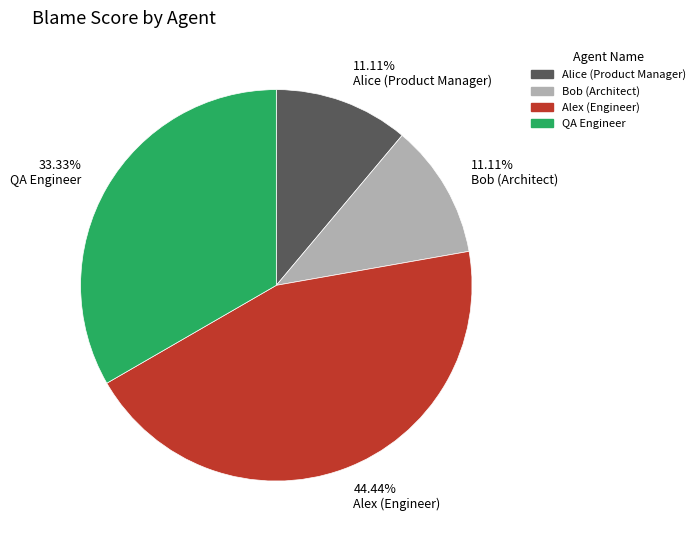

What is the largest slice in the pie chart?

44.44% Alex (Engineer)